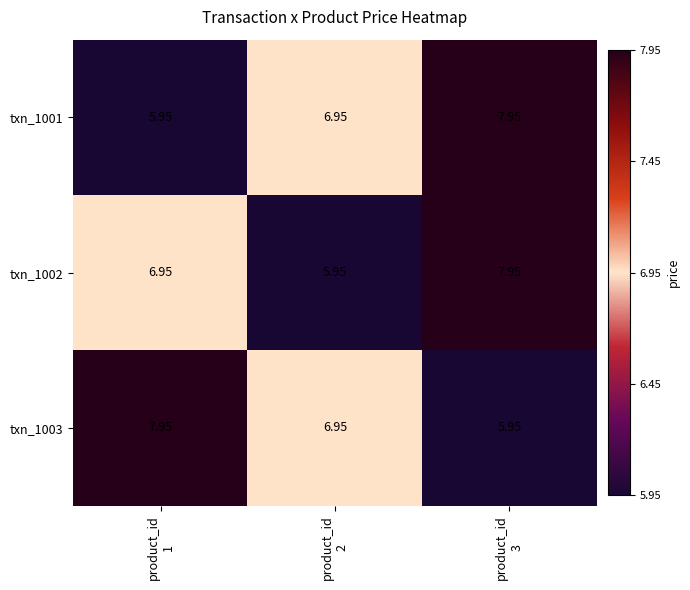

What is the minimum value shown in the chart?

6.0